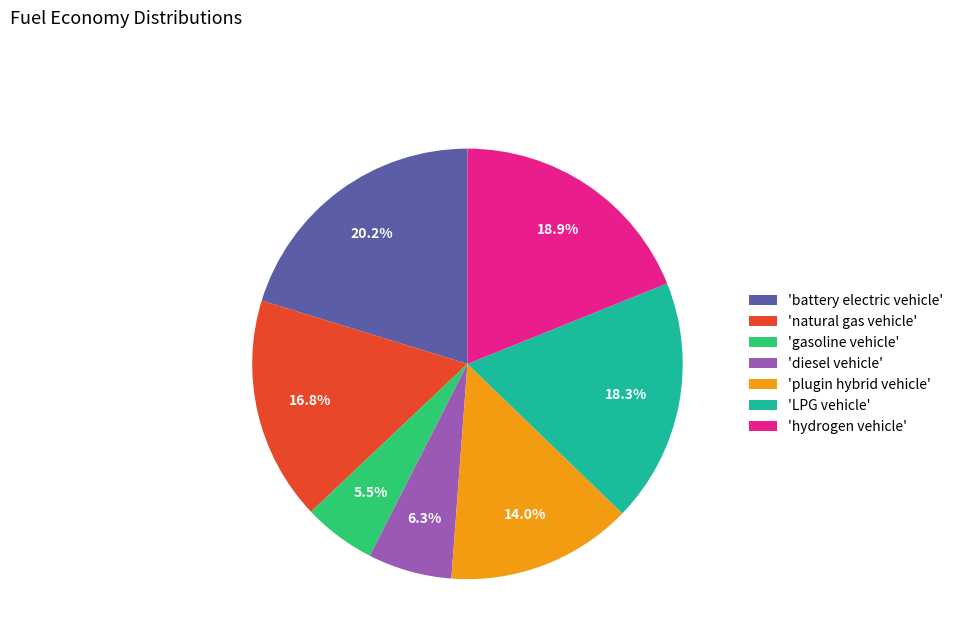

Is there a majority slice in this chart?

No